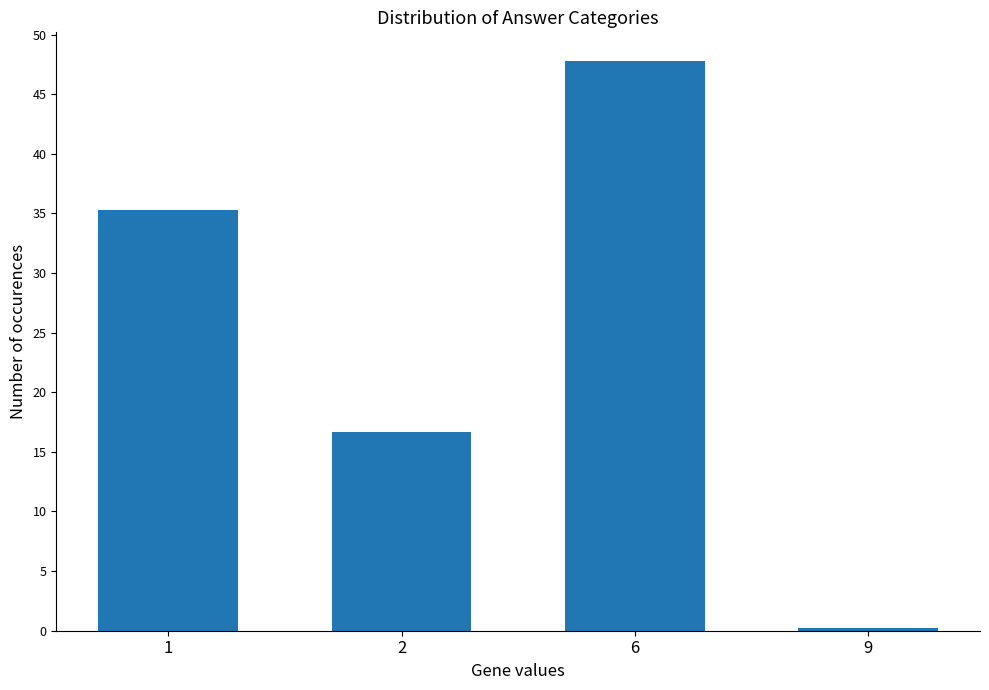

How many bars are there in total?

4